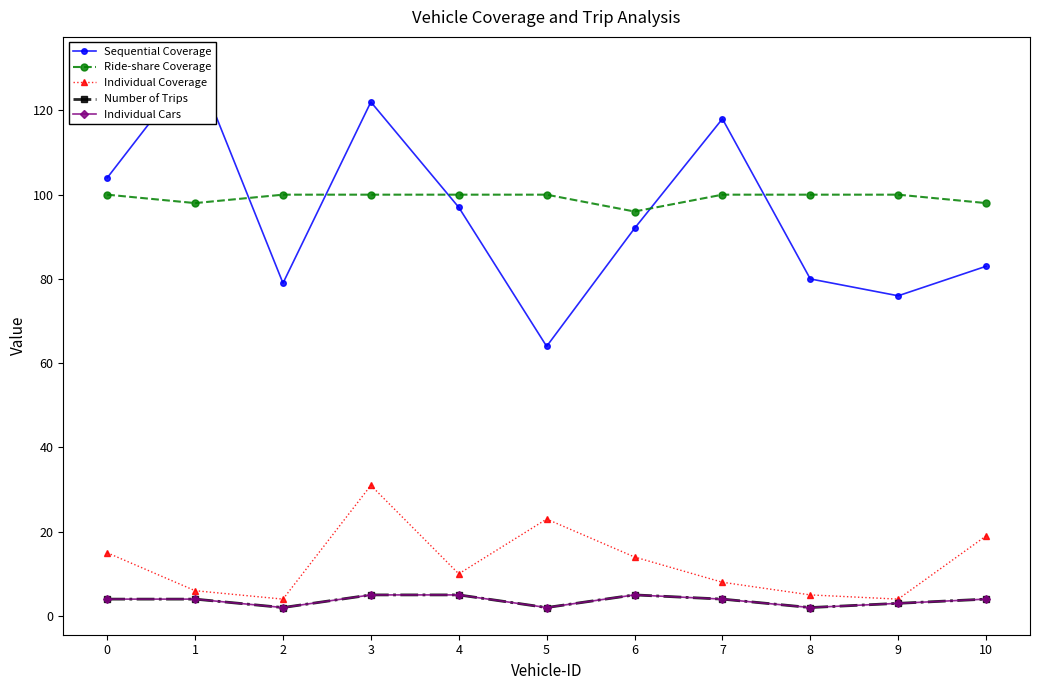

In Individual Cars, how many points are lower than both neighbors (excluding endpoints)?

3